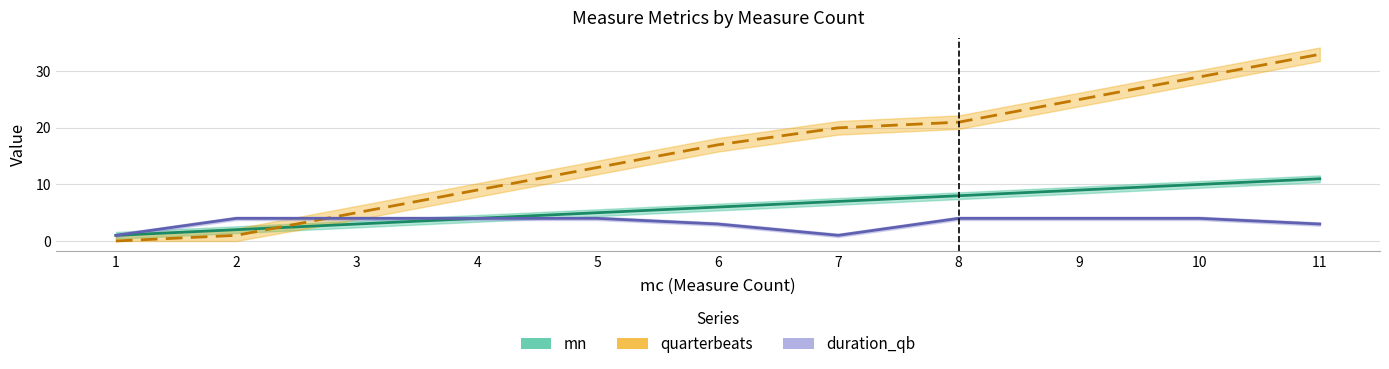

How many categories are shown in the chart?

11